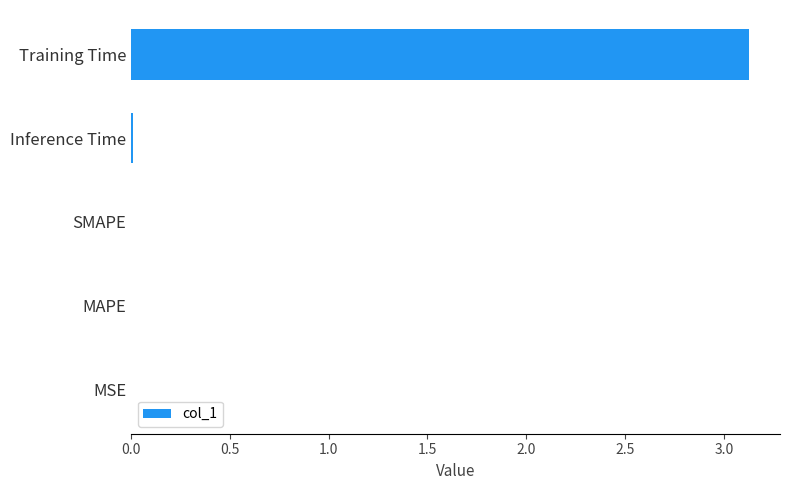

What is the sum of all values?

3.1